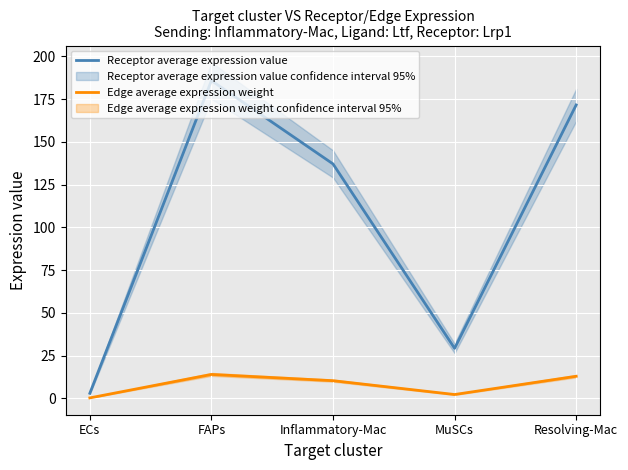

Reading left to right, what are all the values shown in this chart?

Receptor average expression value: ECs=2.9	FAPs=185.8	Inflammatory-Mac=137.1	MuSCs=29.2	Resolving-Mac=171.6
Edge average expression weight: ECs=0.2	FAPs=13.9	Inflammatory-Mac=10.3	MuSCs=2.2	Resolving-Mac=12.9